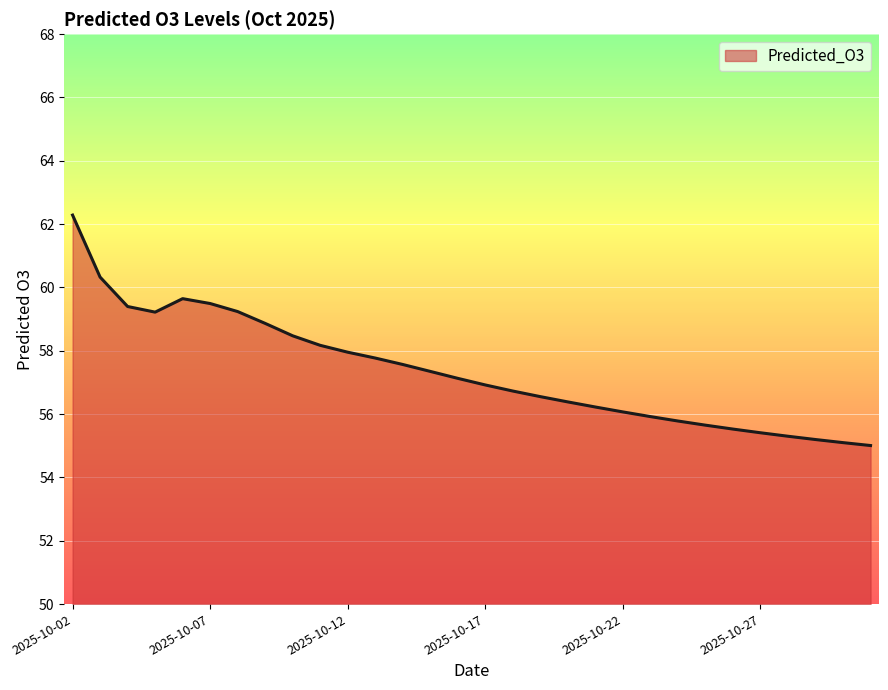

What is the greatest value displayed?

62.3